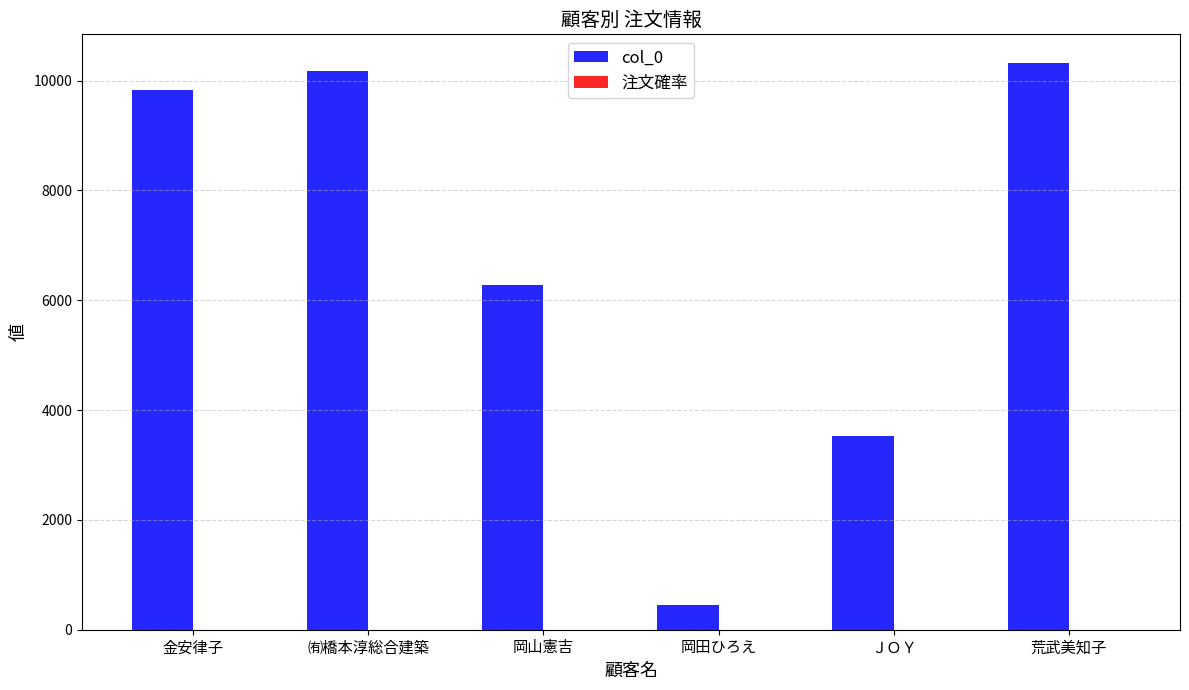

Which series has the largest total across all categories?

col_0